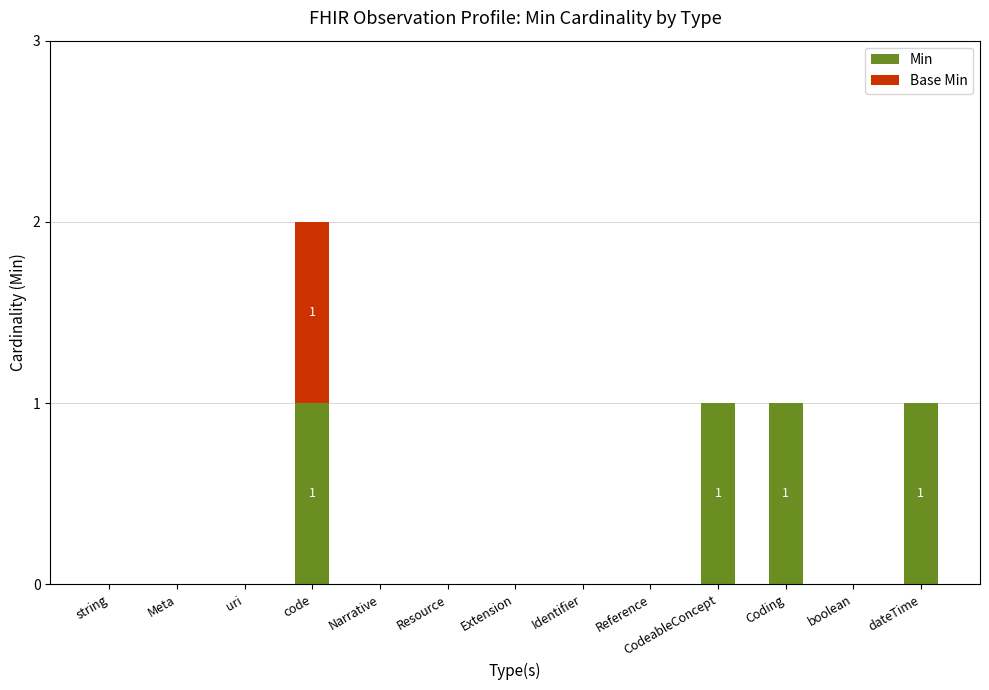

At which category is the sum across all series the highest?

code